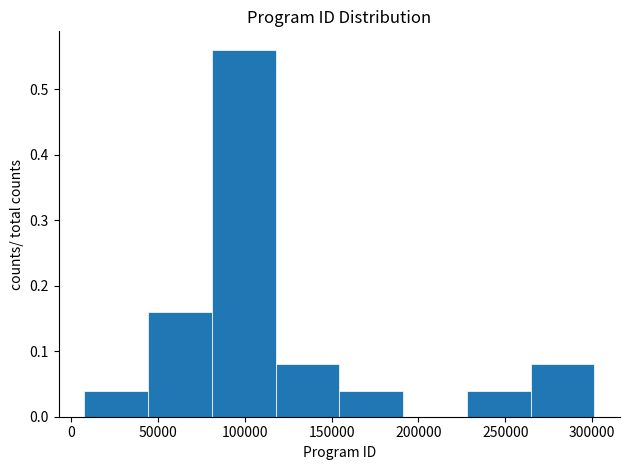

Reading left to right, list every bar in this chart as the range it spans on the x-axis followed by its height. Neither the bar edges nor the heights are printed on the chart, so give them approximately, as read against the axes.

5000 to 45000: 0.04
45000 to 80000: 0.16
80000 to 120000: 0.56
120000 to 155000: 0.08
155000 to 190000: 0.04
190000 to 230000: 0
230000 to 265000: 0.04
265000 to 300000: 0.08